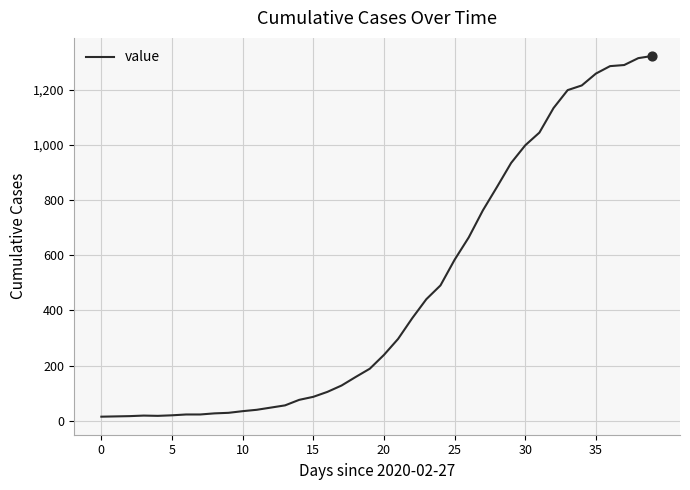

What is the greatest value displayed?

1323